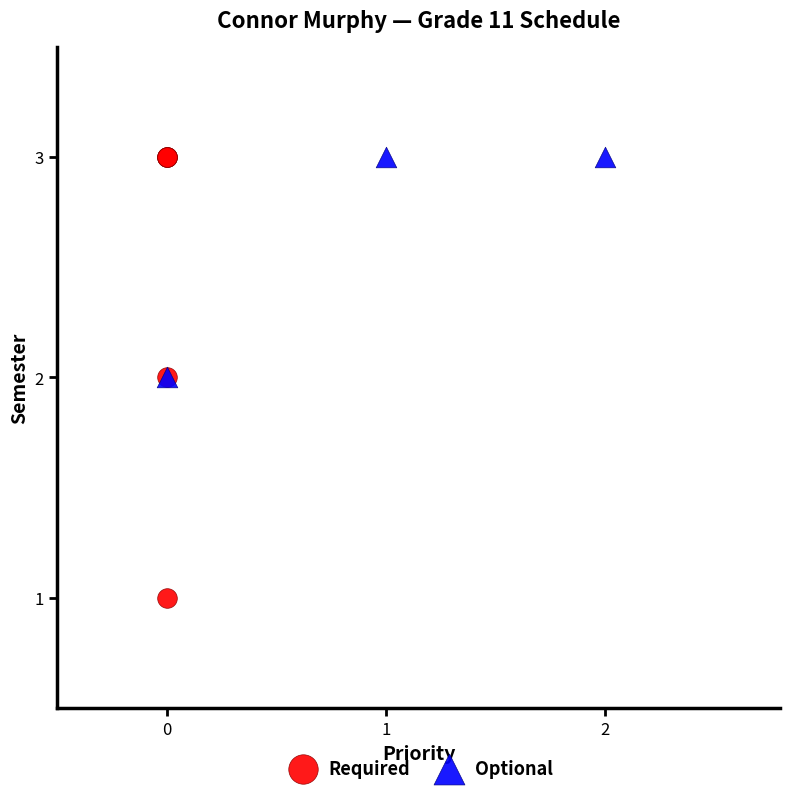

Which series contains the lowest Y value?

Required